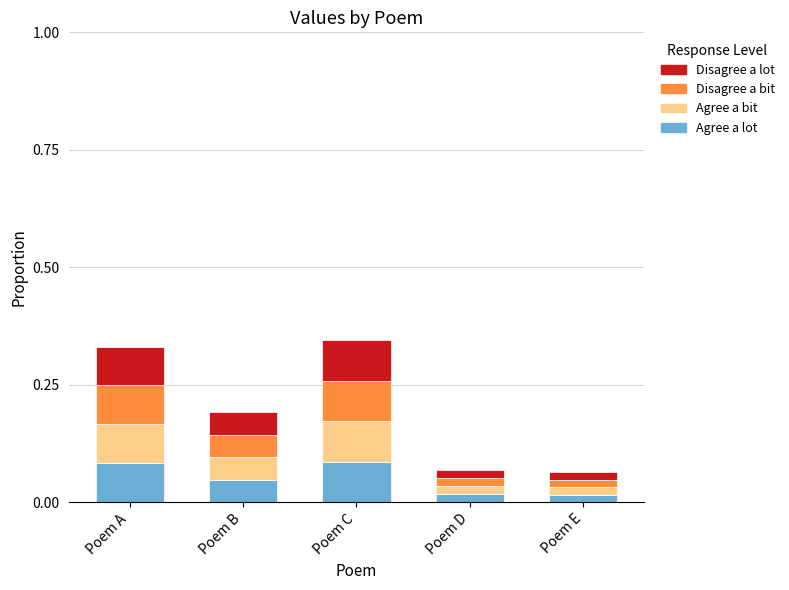

What is the total value across all series at Poem C?

0.3